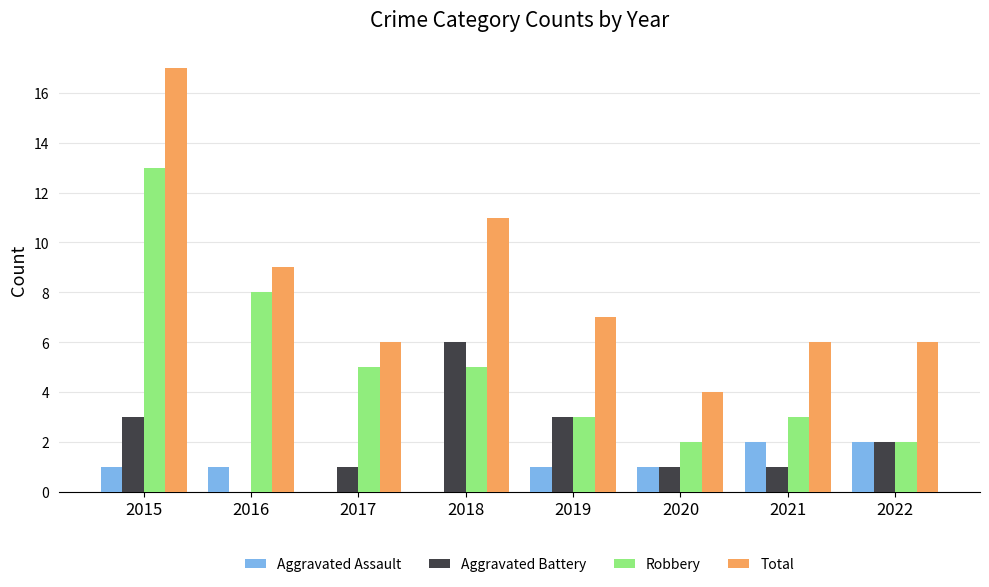

Which label corresponds to the largest value in the chart?

2015